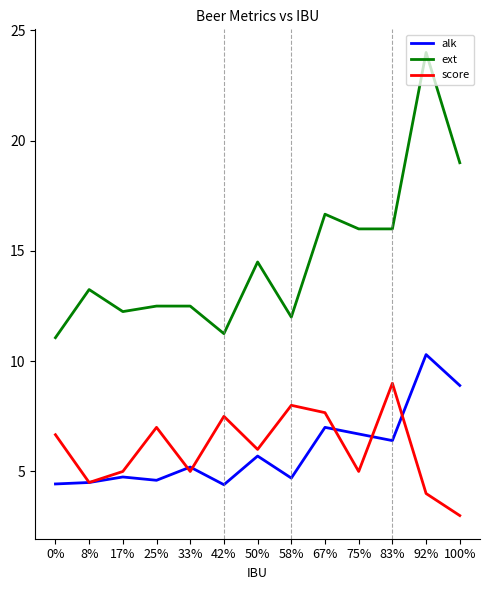

Where is score nearest to the value 6?

50%